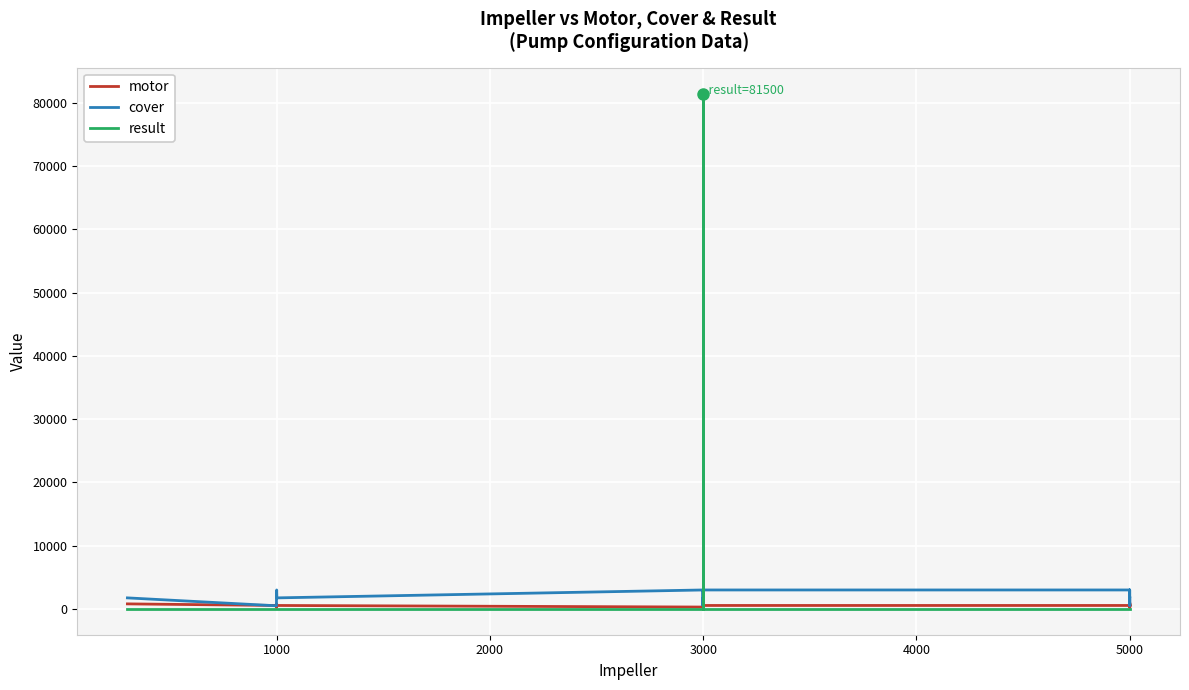

Which series has the largest range (max minus min)?

result